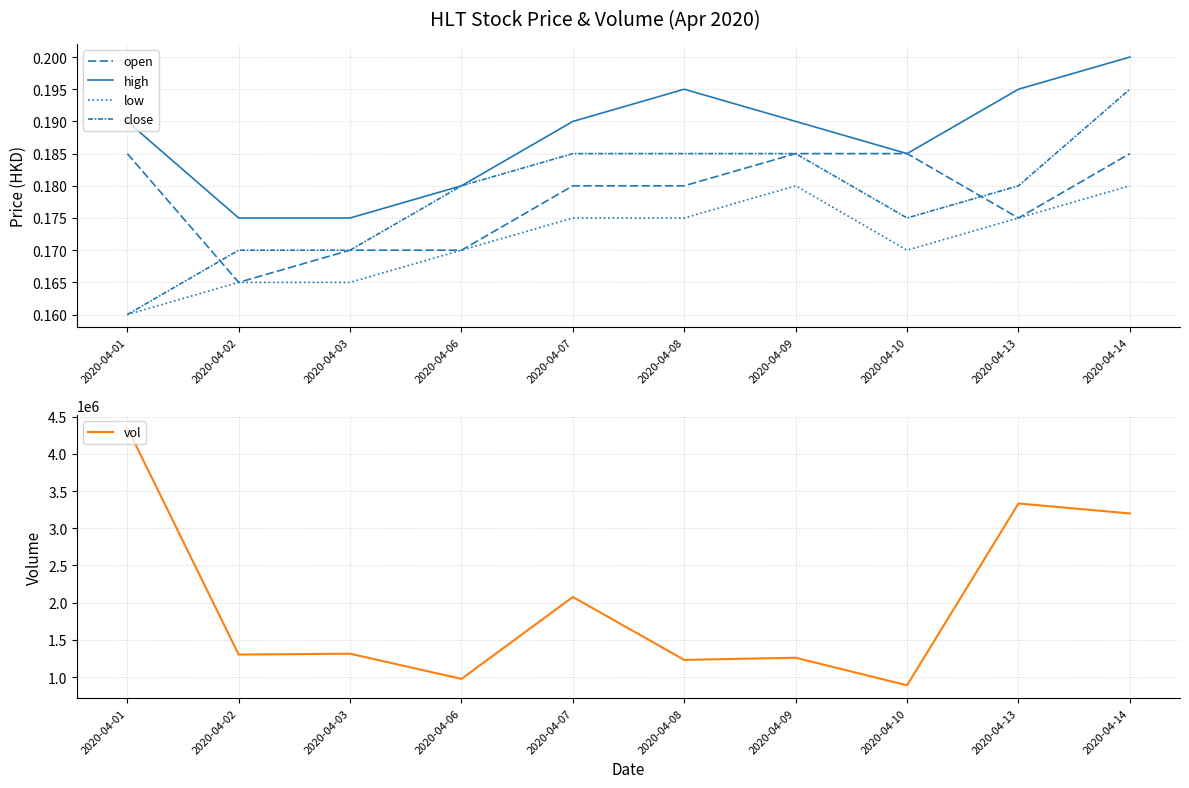

Does the chart have visible grid lines?

Yes